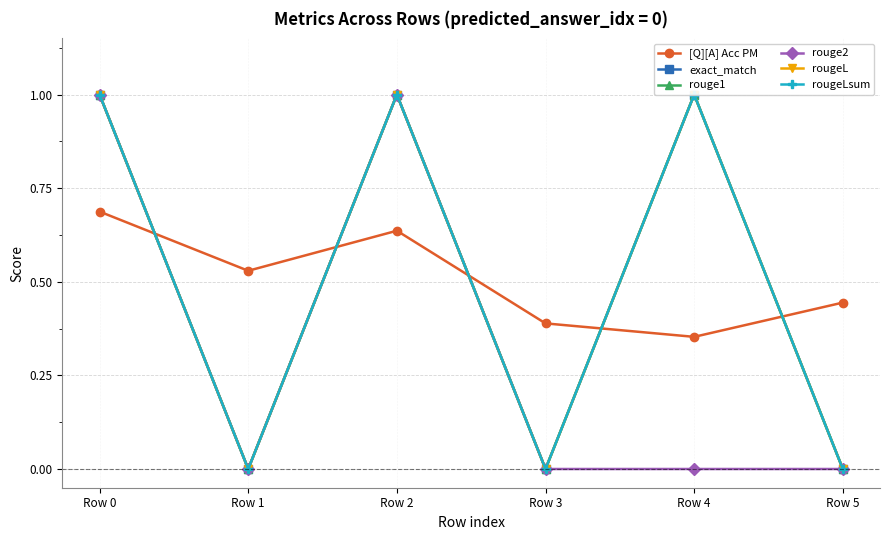

True or false: rougeL and rouge1 intersect in this chart.

False